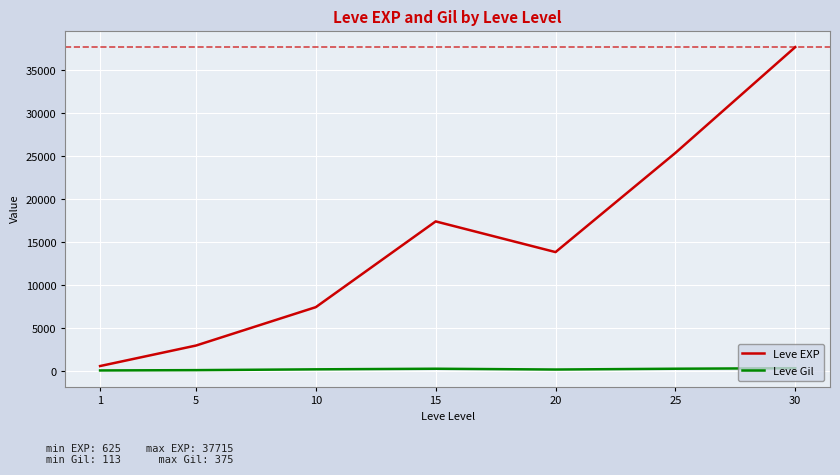

Which series has the widest spread of values?

Leve EXP